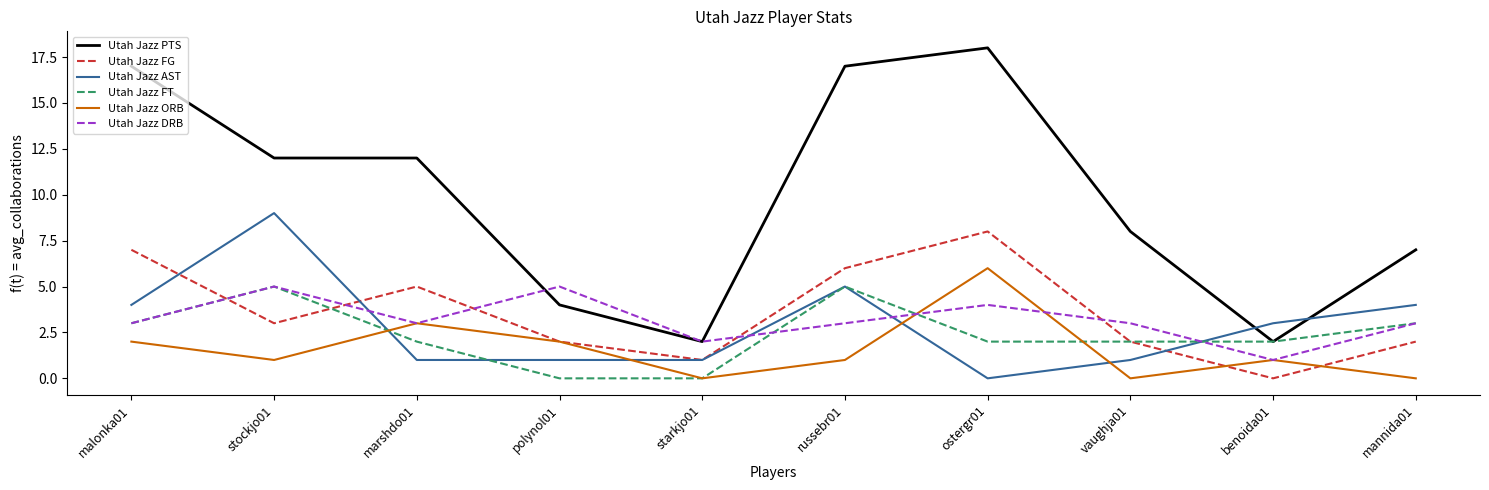

How many lines are shown in the chart?

6